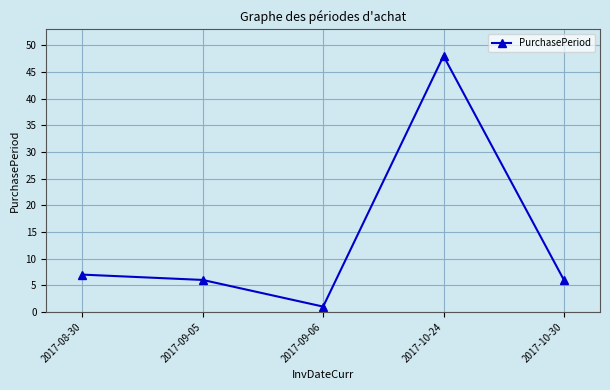

What is the average value?

14